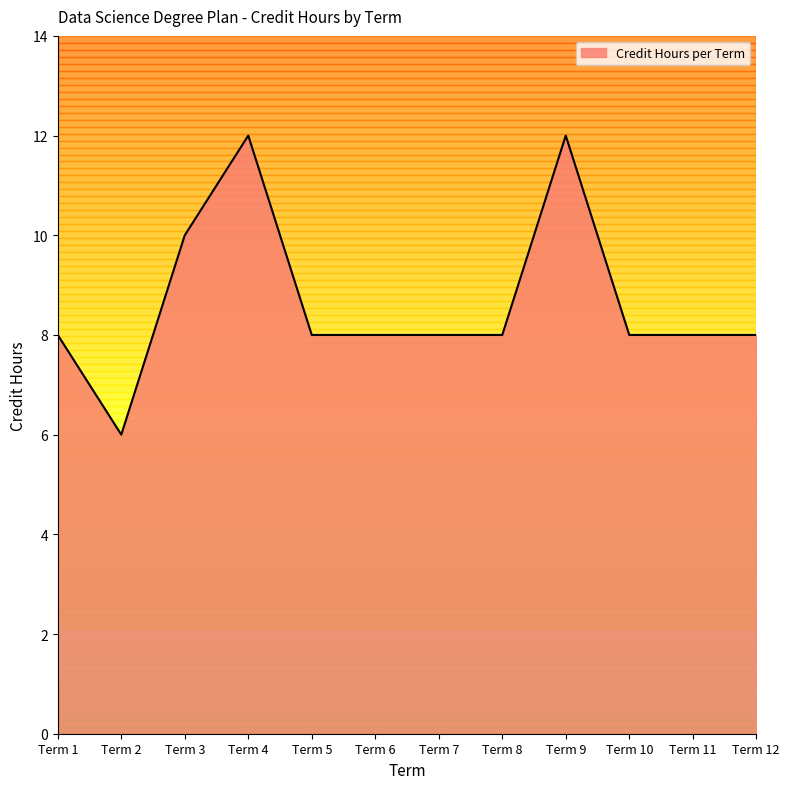

Approximately how many times larger is the value at Term 10 compared to Term 5?

1.0